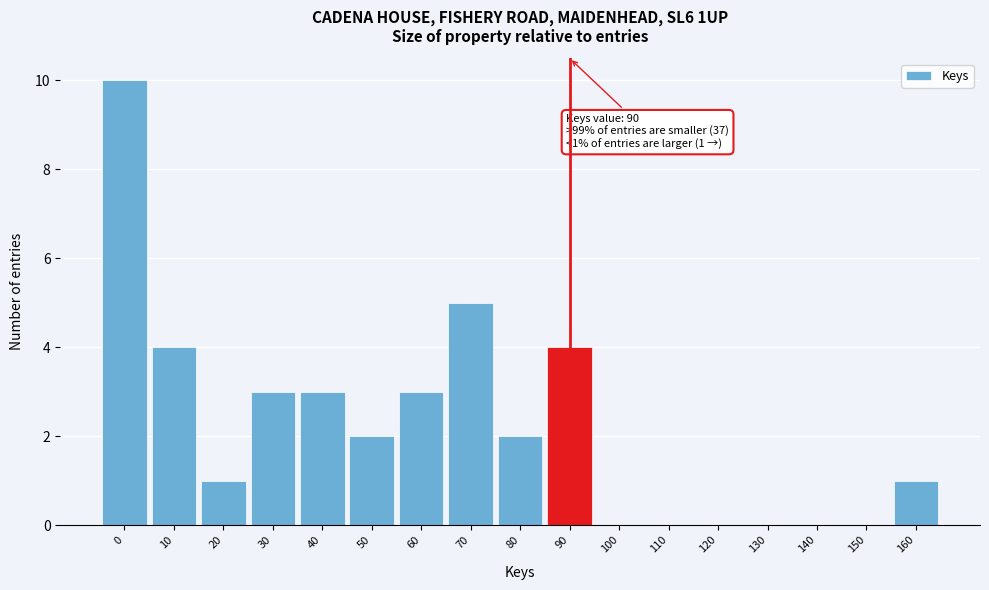

Reading left to right, list all the values displayed in this chart.

0=10	10=4	20=1	30=3	40=3	50=2	60=3	70=5	80=2	90=4	100=0	110=0	120=0	130=0	140=0	150=0	160=1